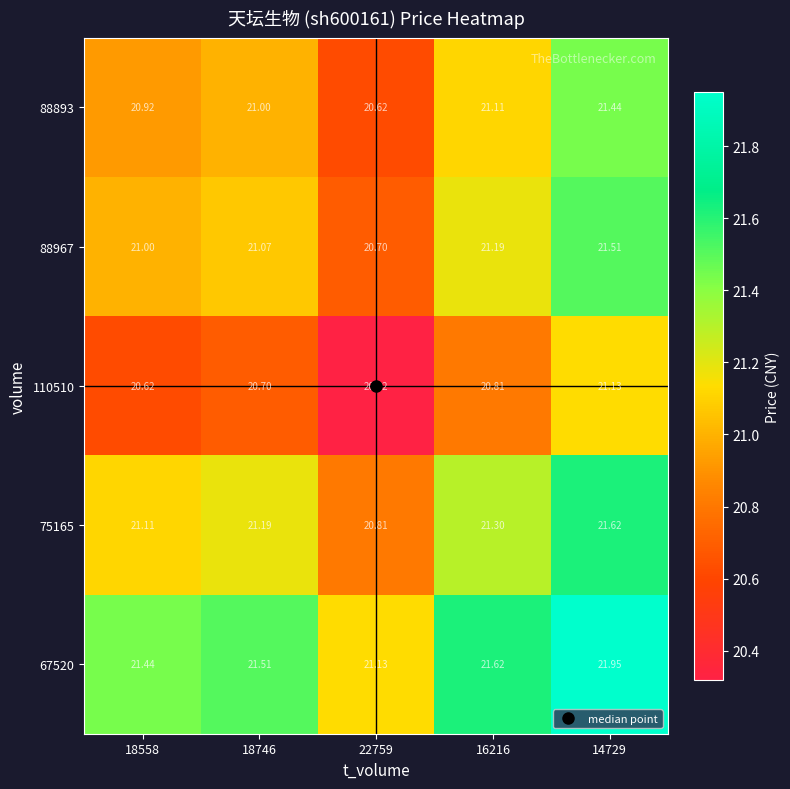

Is the value of 88893 at 14729 greater than the value of 110510 at 16216?

Yes